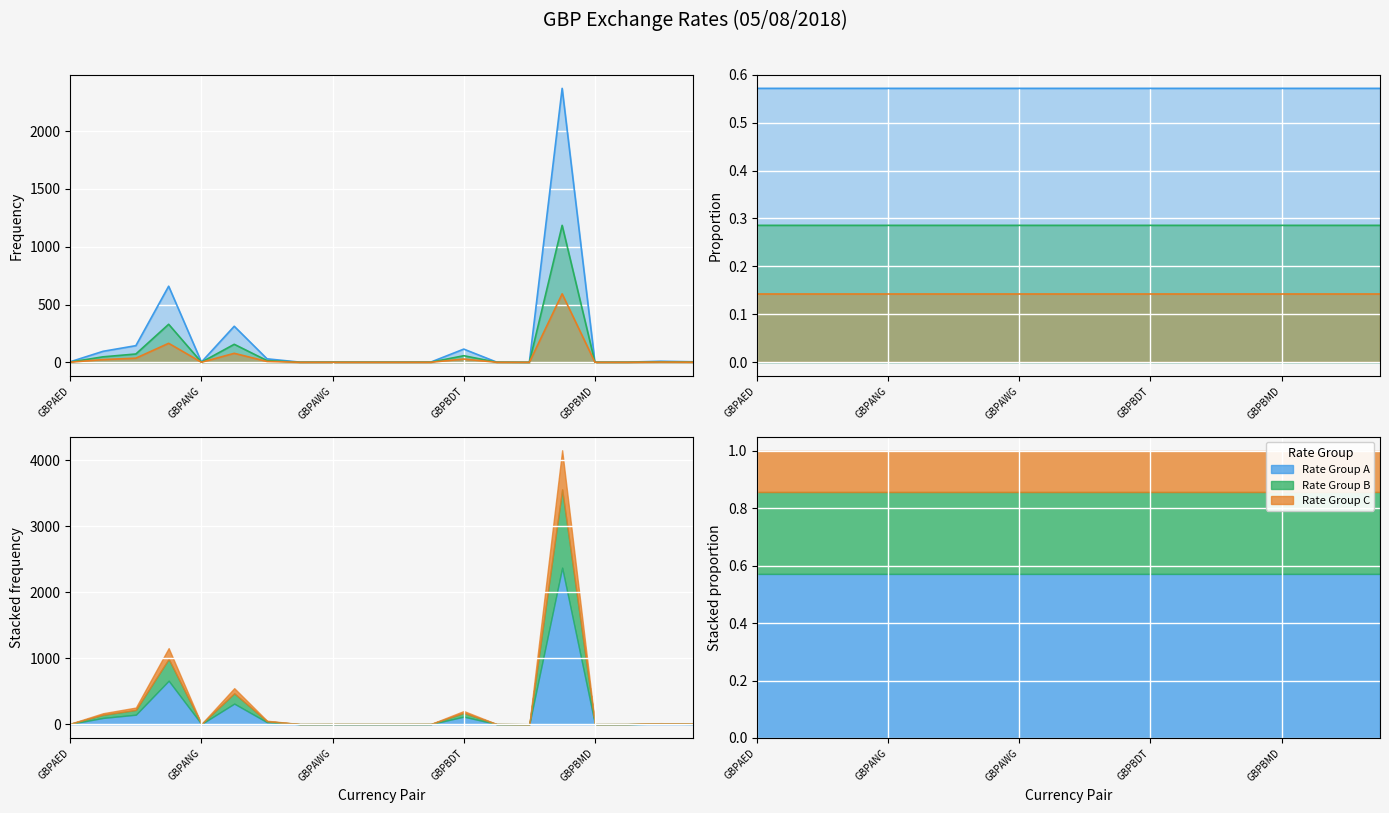

What is the label of the 3rd point from the left?

GBPALL